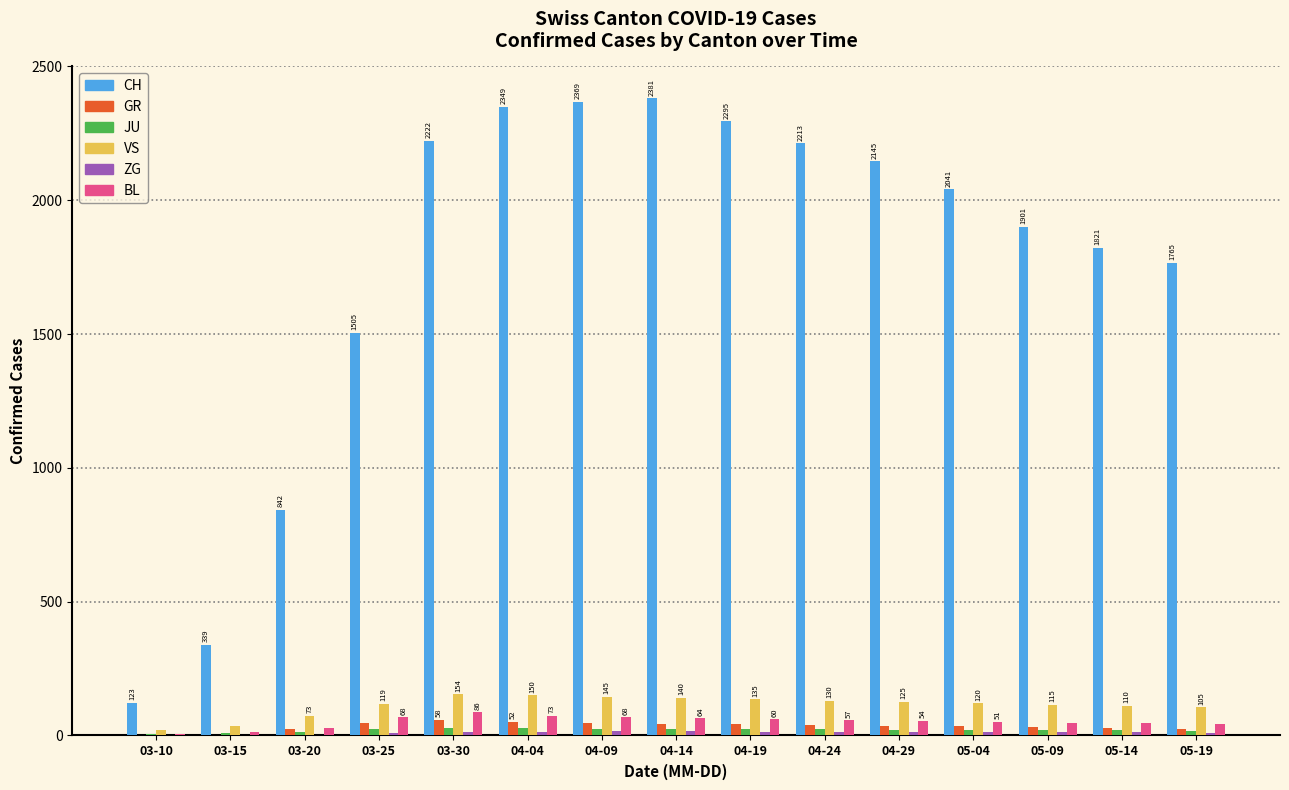

Between 03-10 and 04-24, which series saw the biggest shift?

CH